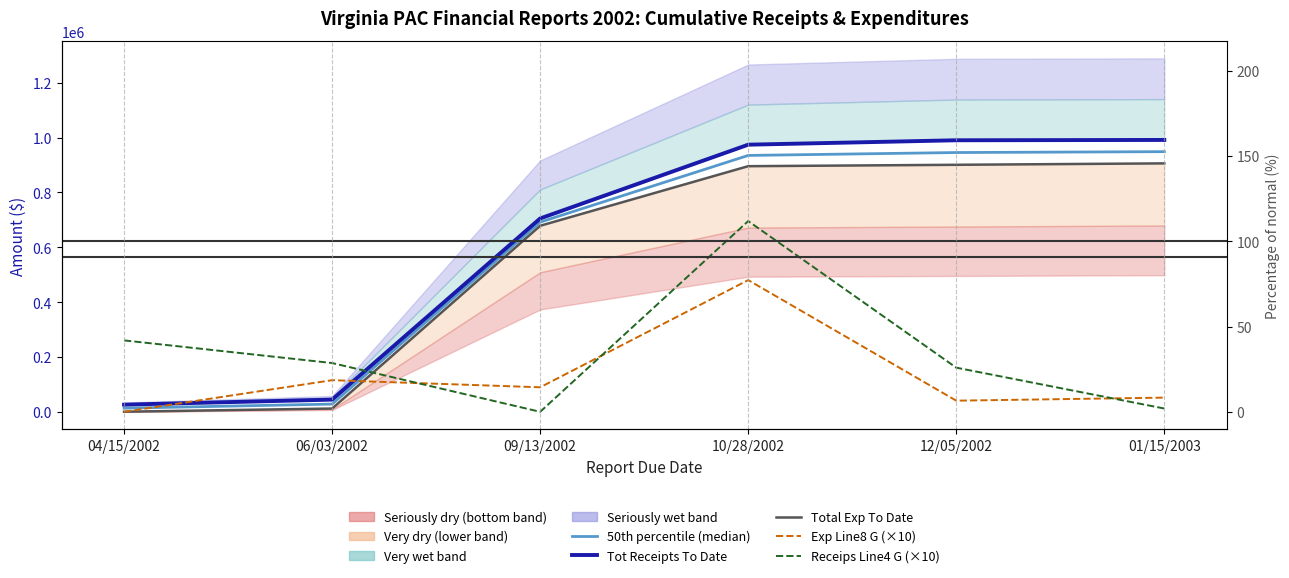

Reading left to right, extract all data points from this chart.

50th percentile (median): 04/15/2002=13235.4	06/03/2002=28165.8	09/13/2002=691650.7	10/28/2002=934825.0	12/05/2002=945400.9	01/15/2003=948585.2
Total Exp To Date: 04/15/2002=370.0	06/03/2002=11901.2	09/13/2002=678309.1	10/28/2002=895626.0	12/05/2002=900684.7	01/15/2003=905853.4
Tot Receipts To Date: 04/15/2002=26100.7	06/03/2002=44430.4	09/13/2002=704992.3	10/28/2002=974024.1	12/05/2002=990117.1	01/15/2003=991317.1
Exp Line8 G (×10): 04/15/2002=0.0	06/03/2002=115312.2	09/13/2002=89405.0	10/28/2002=480286.5	12/05/2002=40586.8	01/15/2003=51687.1
Receips Line4 G (×10): 04/15/2002=260360.9	06/03/2002=177805.8	09/13/2002=0.0	10/28/2002=695470.0	12/05/2002=160930.0	01/15/2003=12000.0